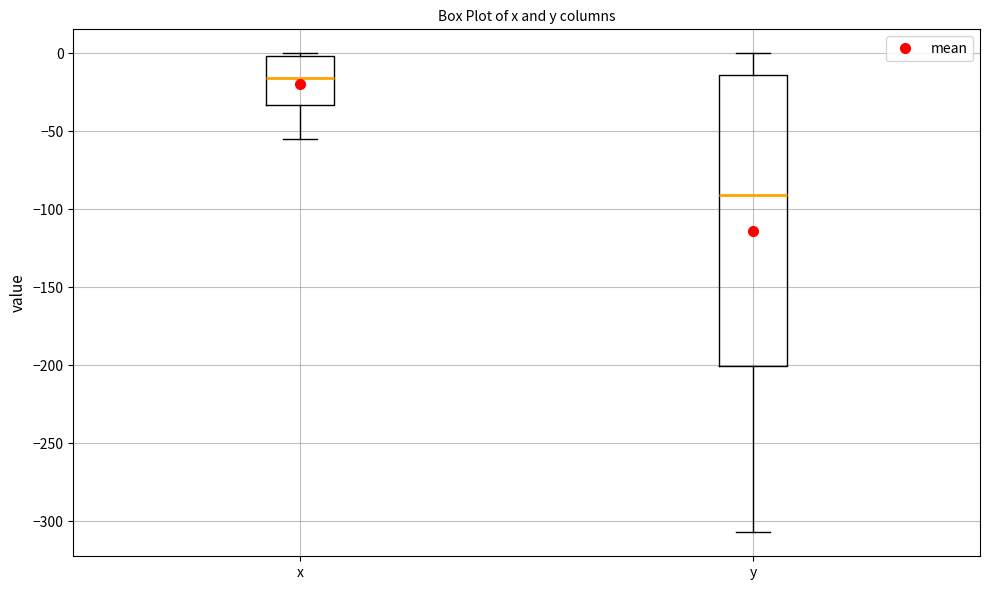

Comparing the boxes themselves (not the whiskers), which one is the tallest?

y